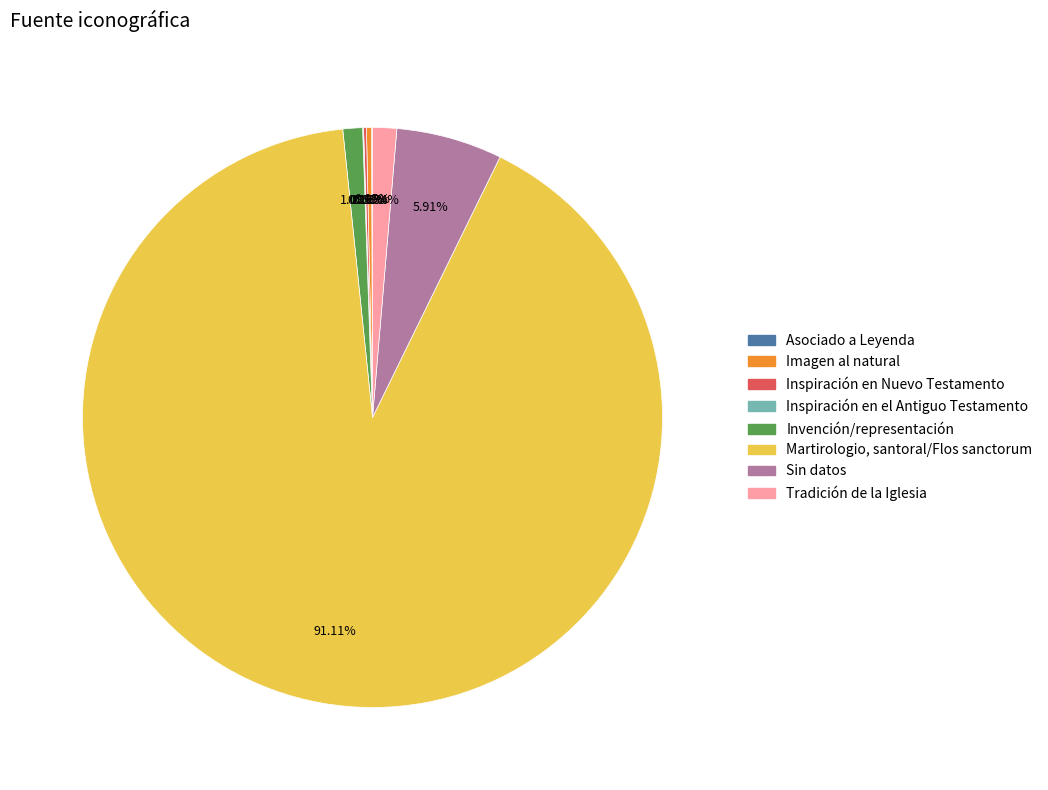

To the nearest percent, what percentage of the pie is Tradición de la Iglesia?

1%